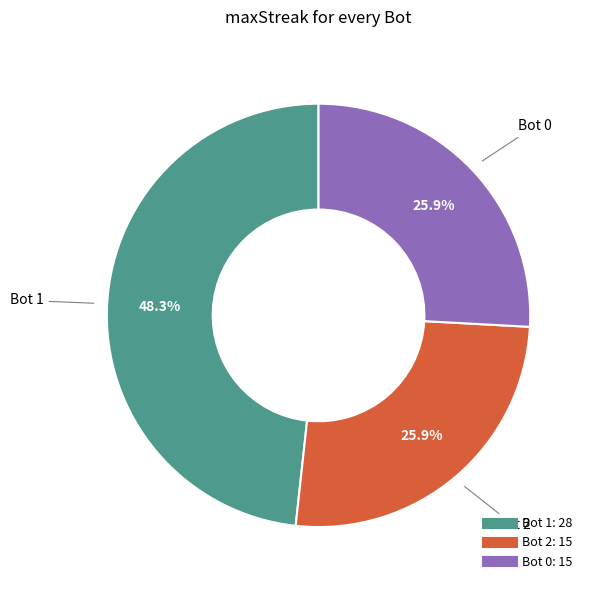

Is there a majority slice in this chart?

No